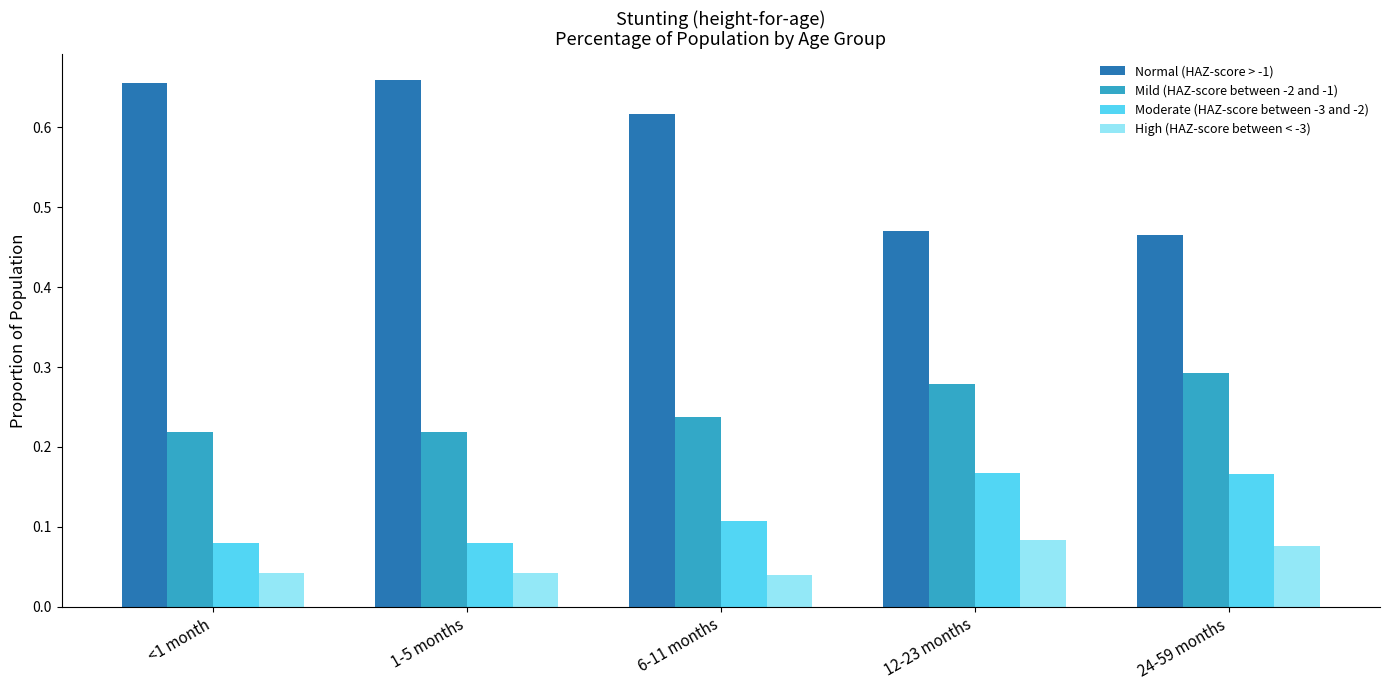

What is the sum of all Normal (HAZ-score > -1) values?

2.9